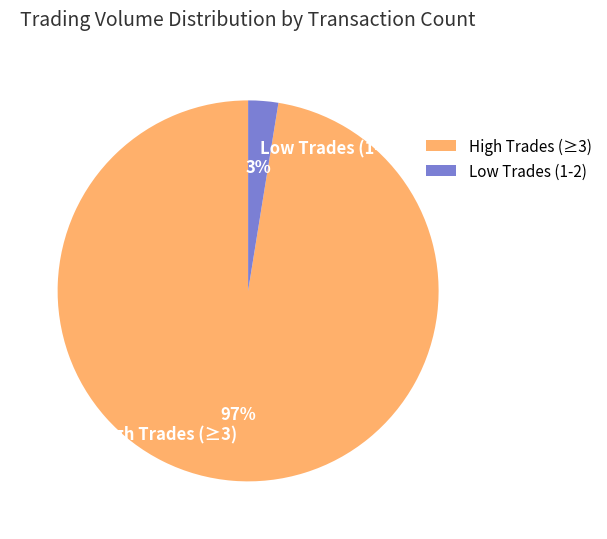

Between High Trades (≥3) and Low Trades (1-2), which is larger?

High Trades (≥3)